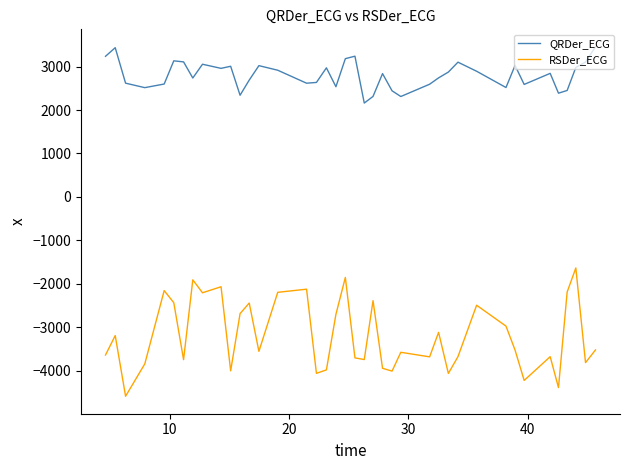

Which series has the largest range (max minus min)?

RSDer_ECG